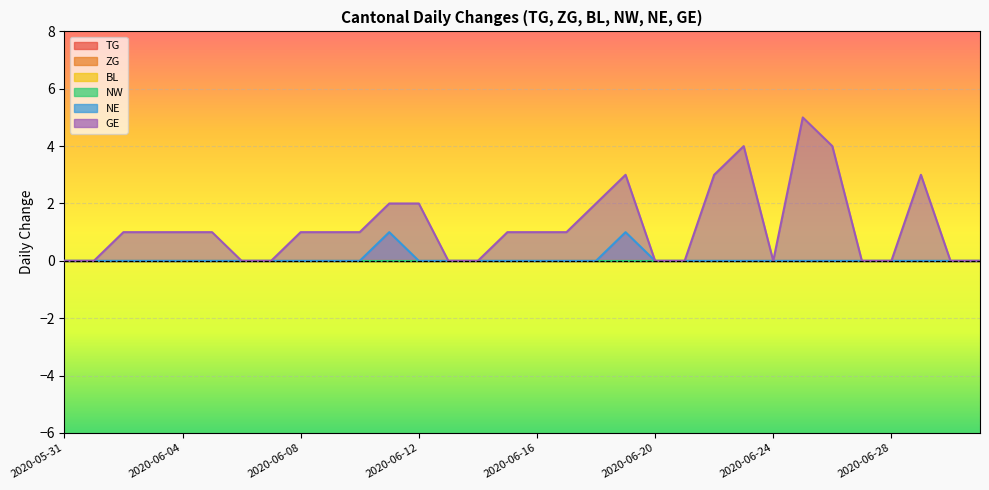

At how many categories does at least one series exceed 0?

19